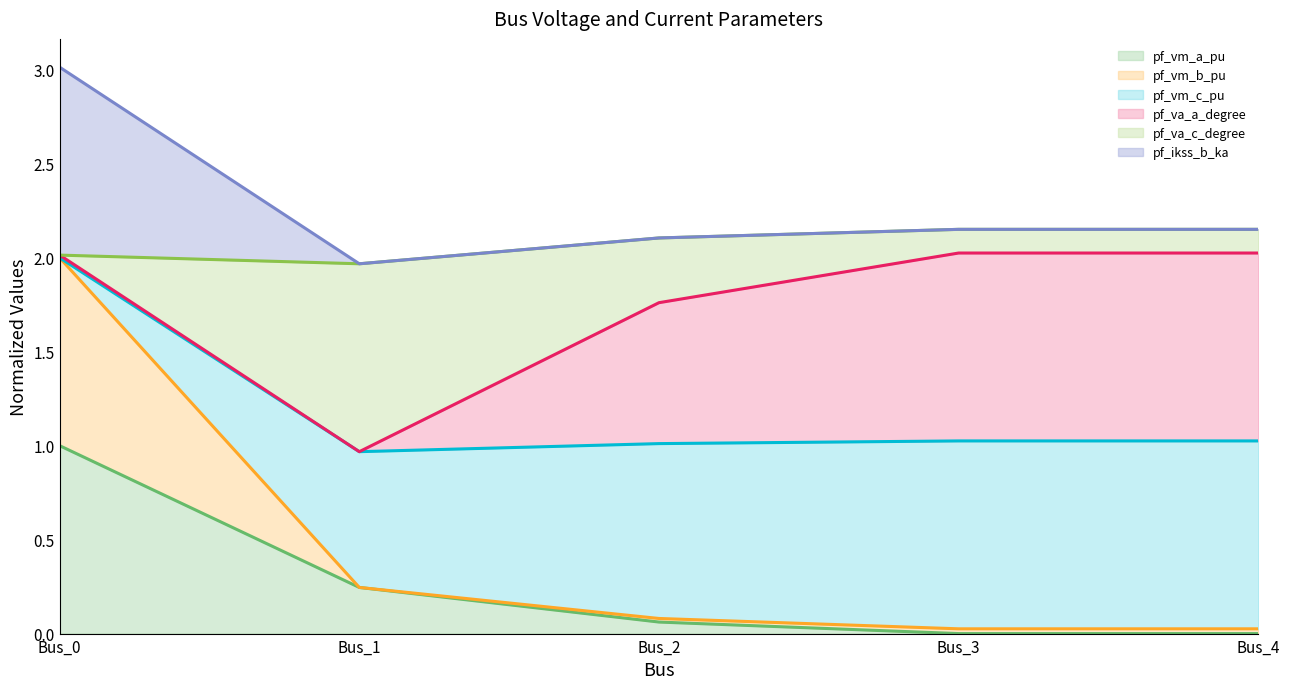

What is the value of the pf_ikss_b_ka point at the 4th from the left?

2.2